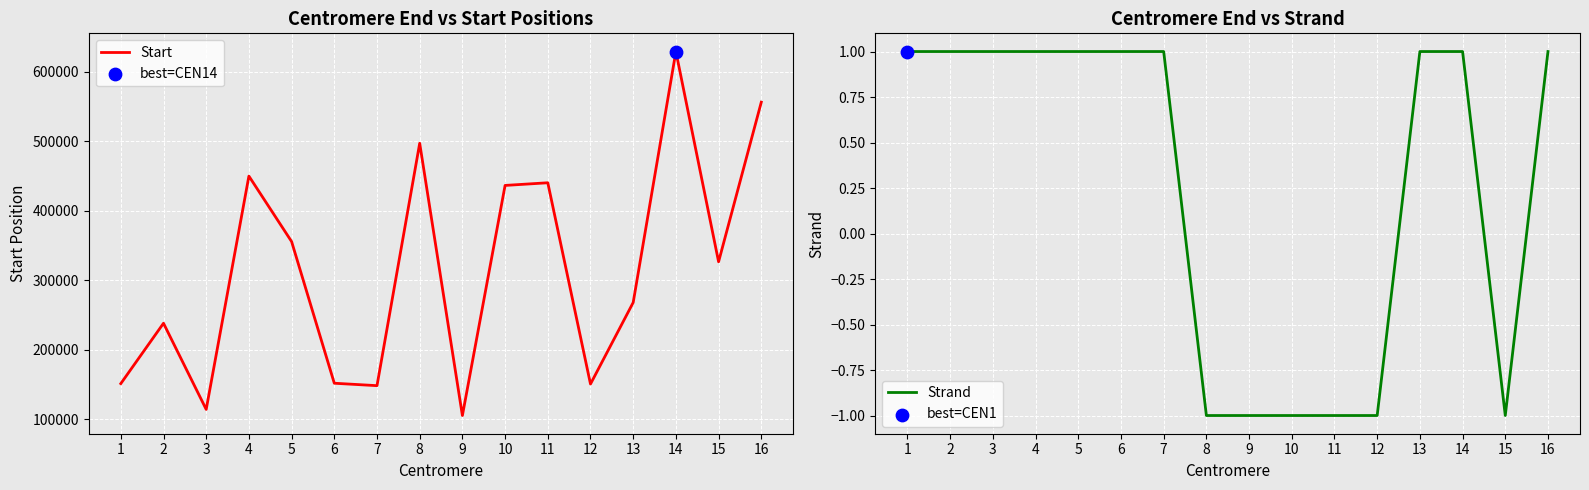

At which category is the sum across all series the highest?

14